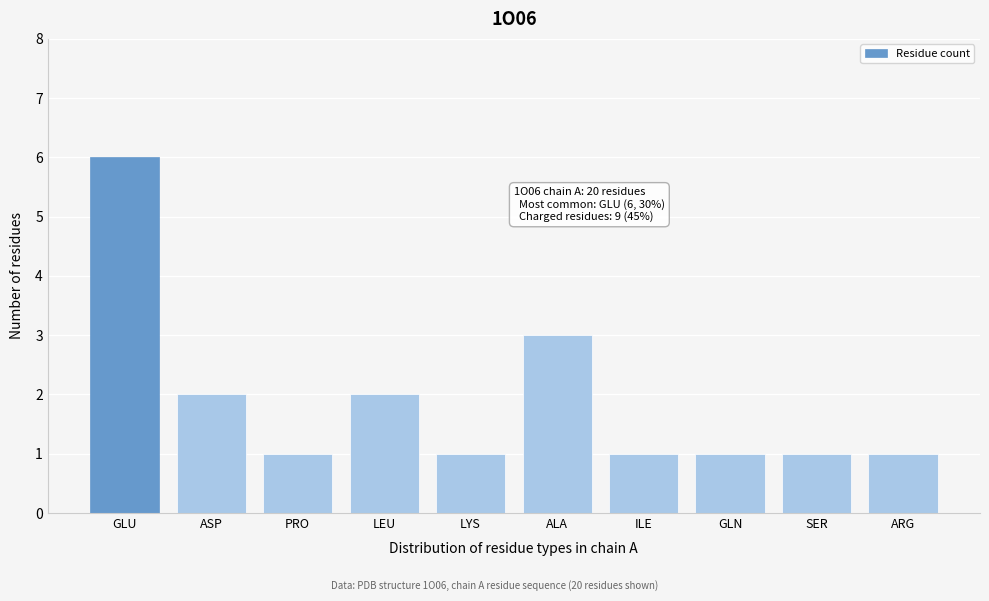

Reading left to right, list all the values displayed in this chart.

GLU=6	ASP=2	PRO=1	LEU=2	LYS=1	ALA=3	ILE=1	GLN=1	SER=1	ARG=1